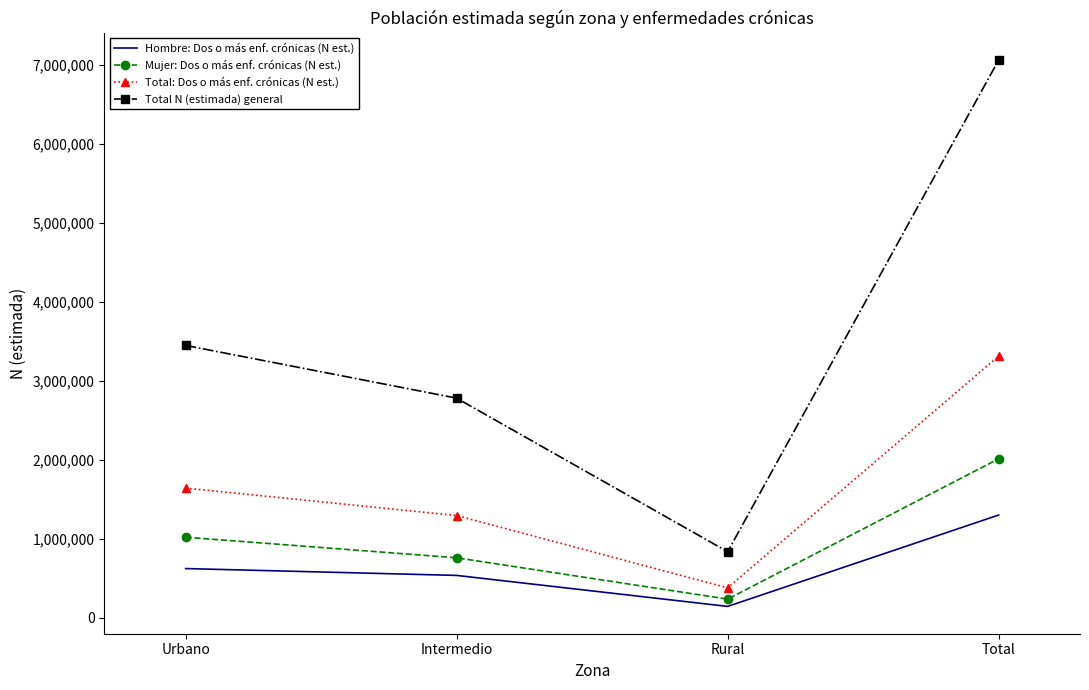

Rank the series at Urbano from highest to lowest value.

Total N (estimada) general, Total: Dos o más enf. crónicas (N est.), Mujer: Dos o más enf. crónicas (N est.), Hombre: Dos o más enf. crónicas (N est.)